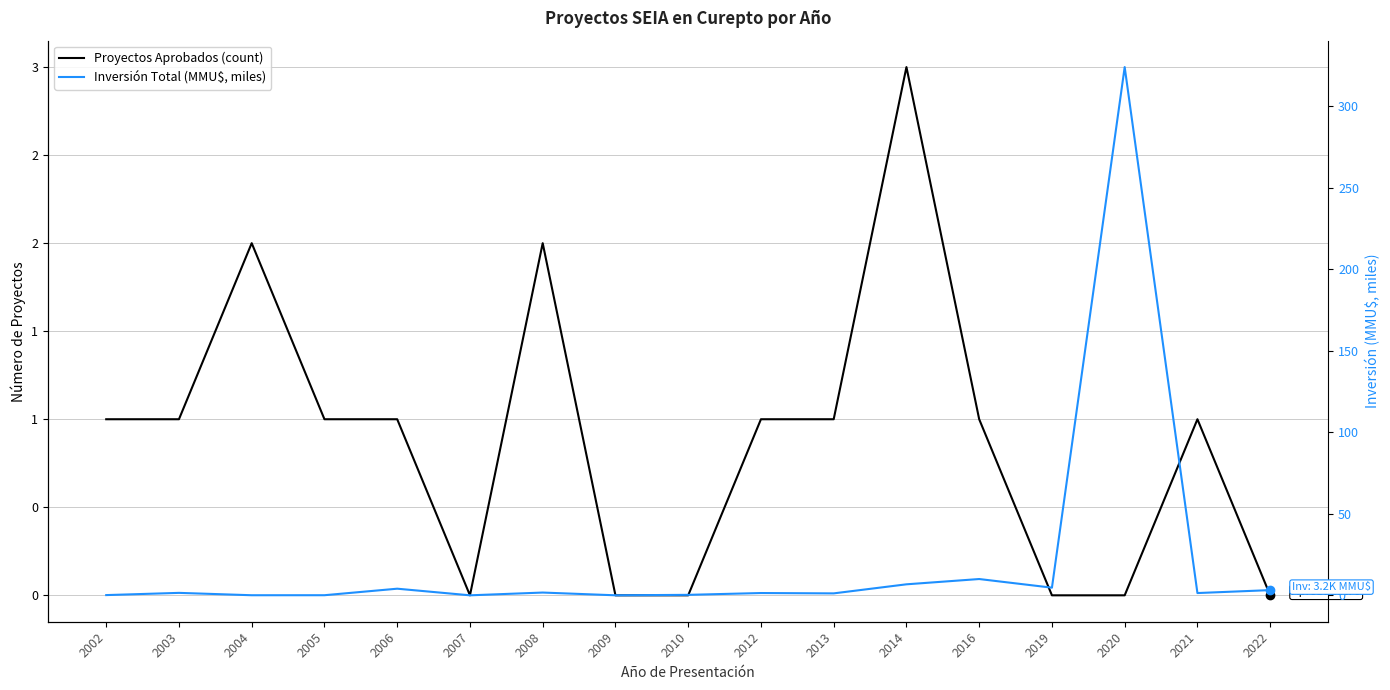

Is the value of Inversión Total (MMU$, miles) at 2003 greater than the value of Proyectos Aprobados (count) at 2008?

No